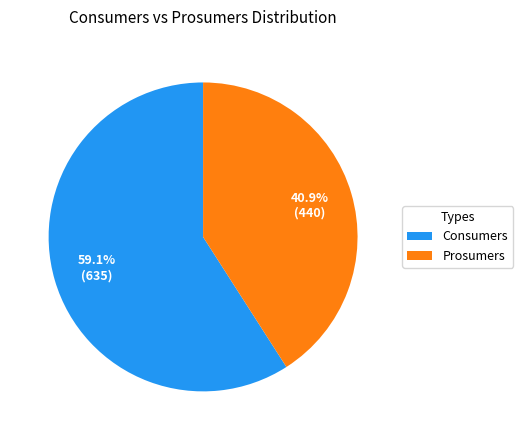

Does Prosumers represent more than half of the total?

No